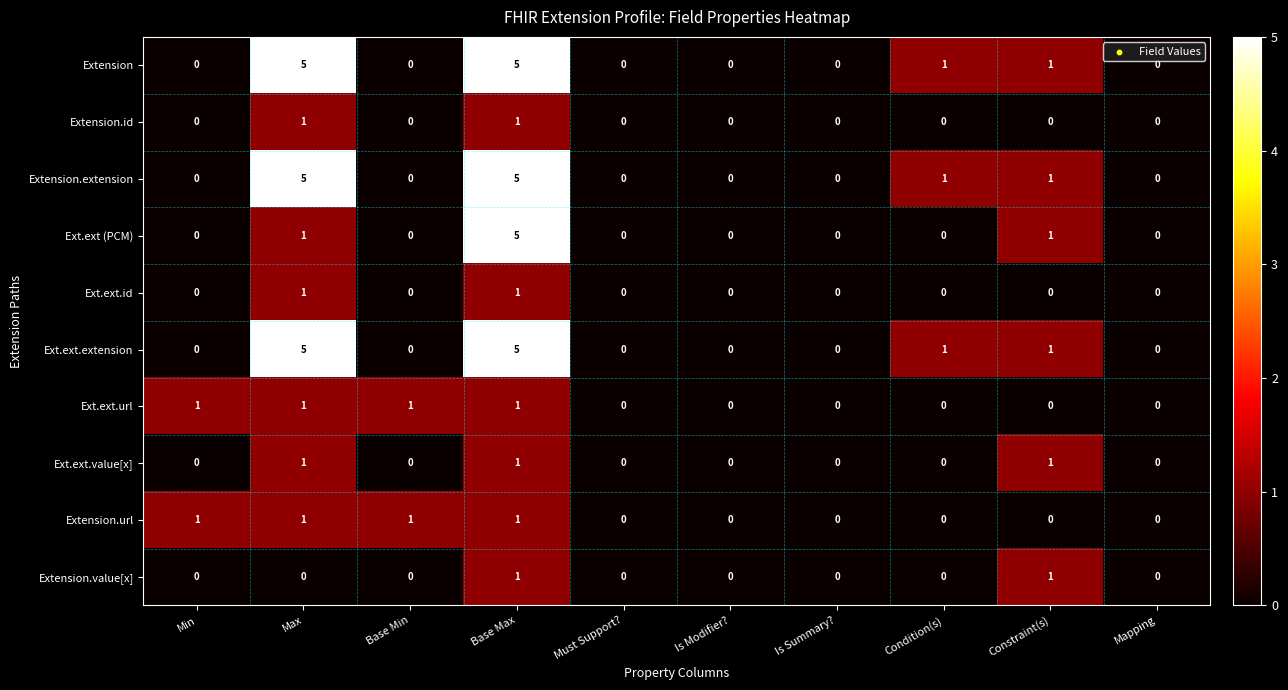

Is it true that Extension.url equals 1 at Base Min?

True